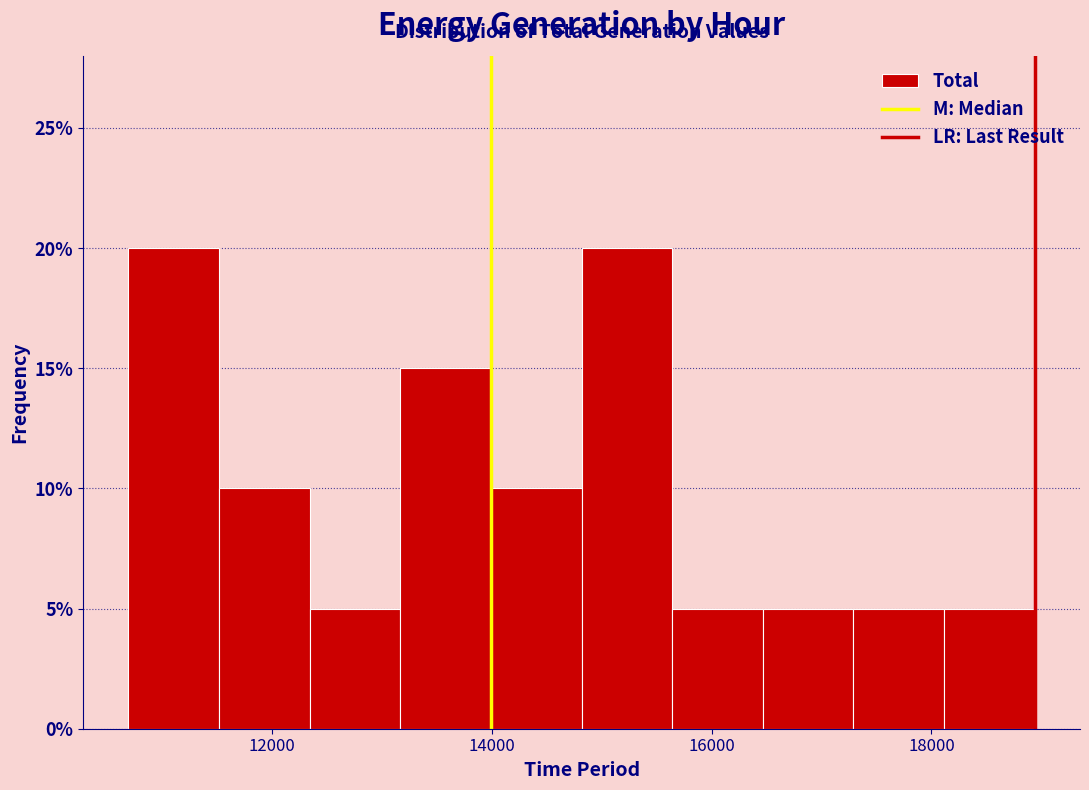

What is the height of the bar covering 12400 to 13200 on the x-axis? Neither the bar edges nor the heights are printed on the chart, so give them approximately, as read against the axes.

5